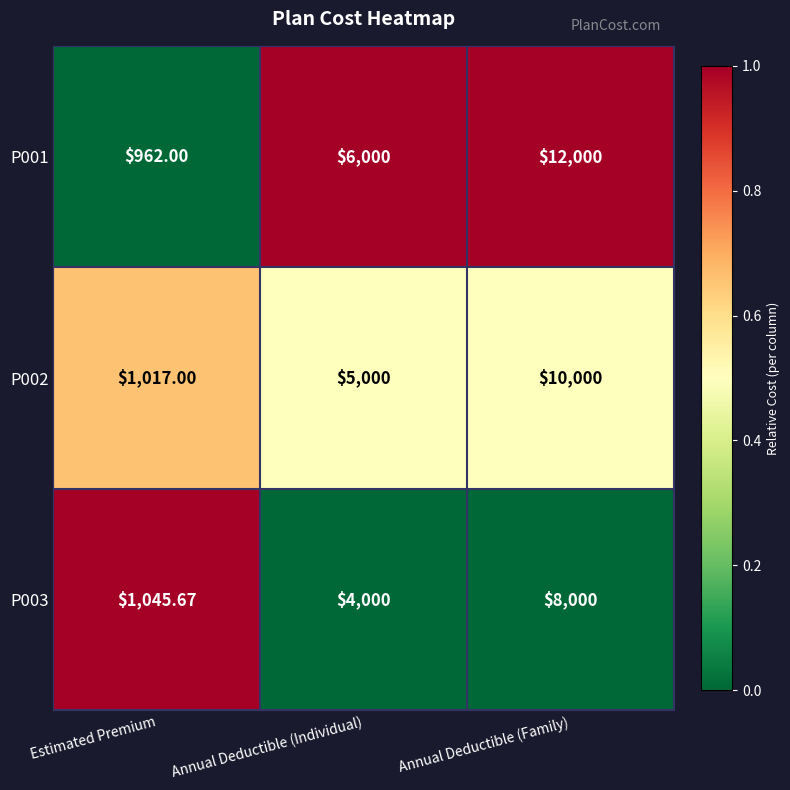

Which series changed the most between Annual Deductible (Individual) and Annual Deductible (Family)?

P001